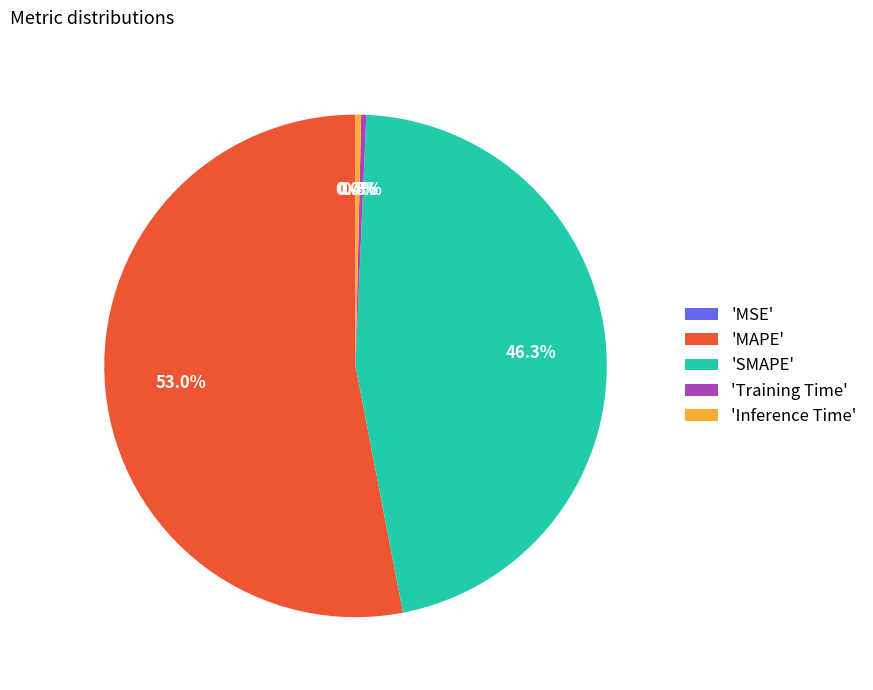

Do 'SMAPE' and 'MAPE' together represent more than half of the pie?

Yes